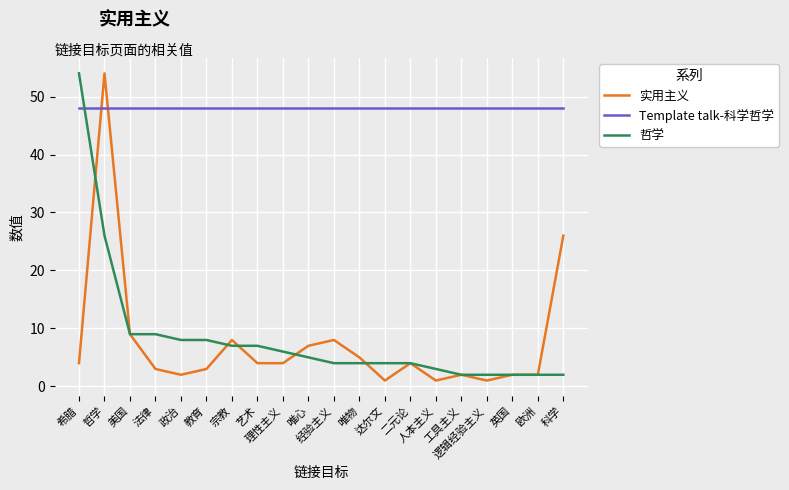

The value of Template talk-科学哲学 at 达尔文 is 67. True or false?

False